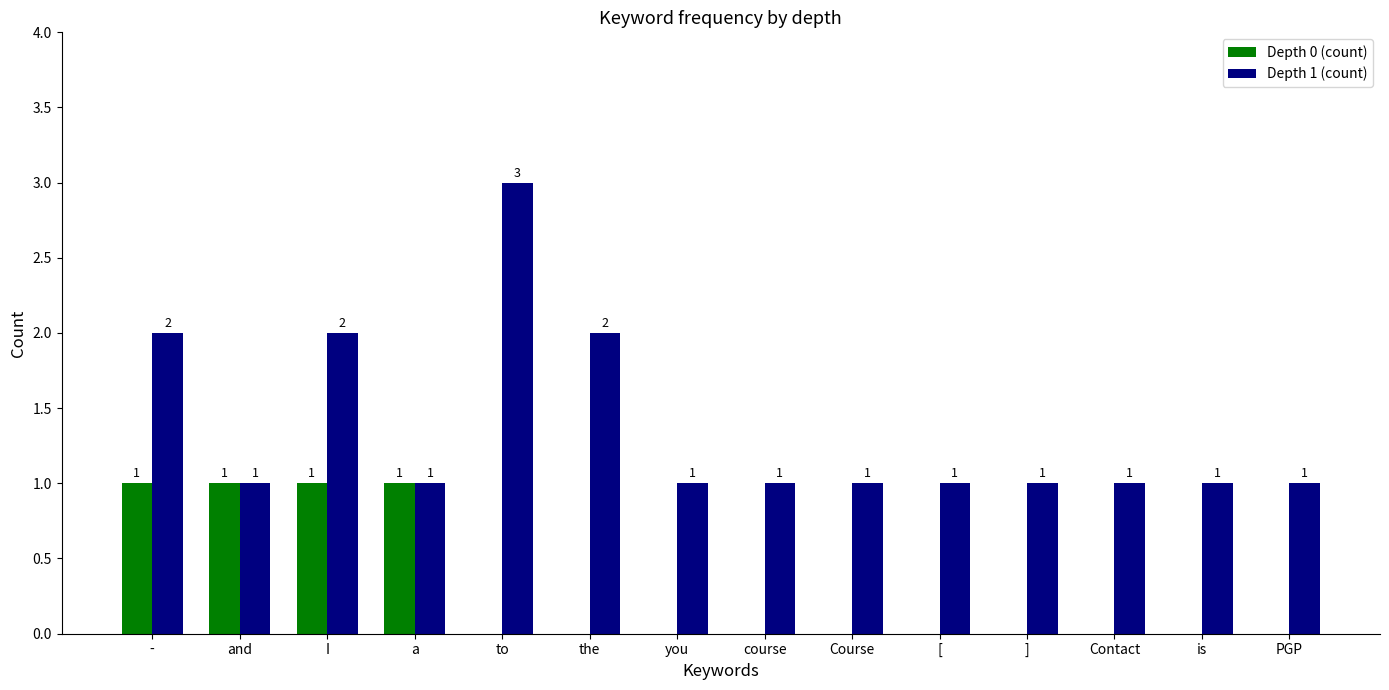

The Depth 1 (count) series shows 2 at I. True or false?

True